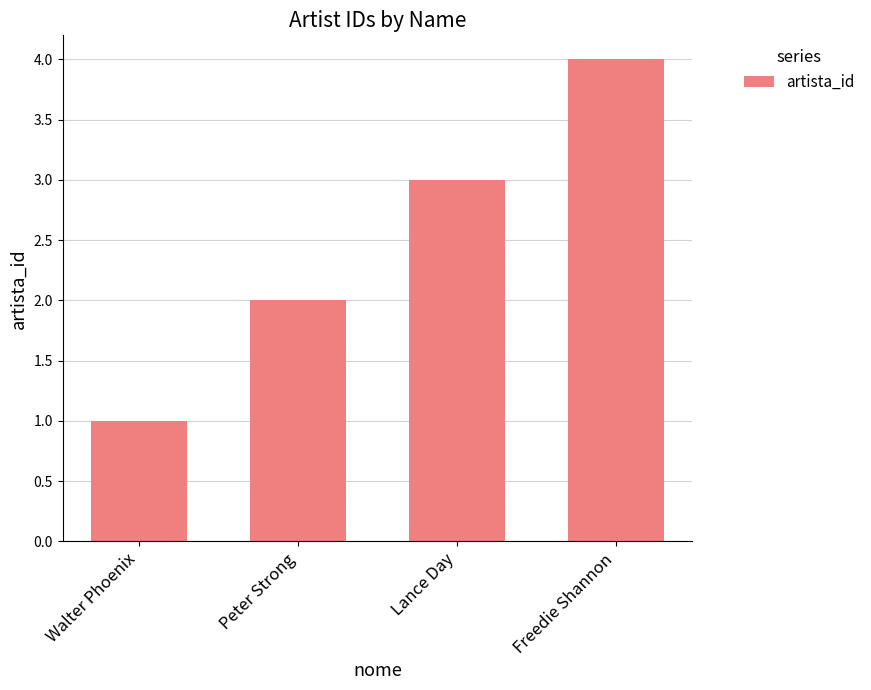

List the labels in order of value, largest first.

Freedie Shannon, Lance Day, Peter Strong, Walter Phoenix